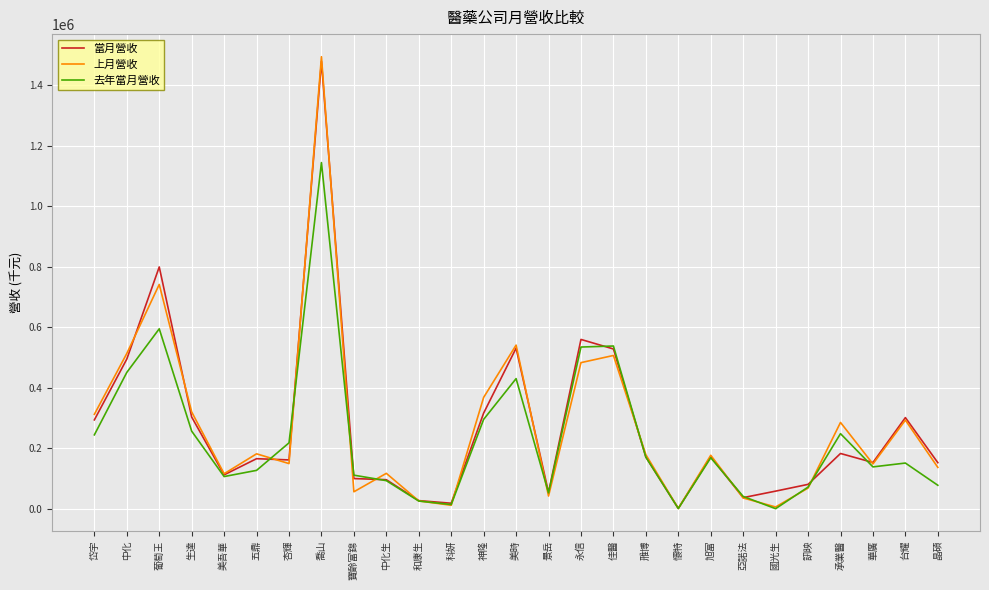

Read the 去年當月營收 value at 佳醫.

538380